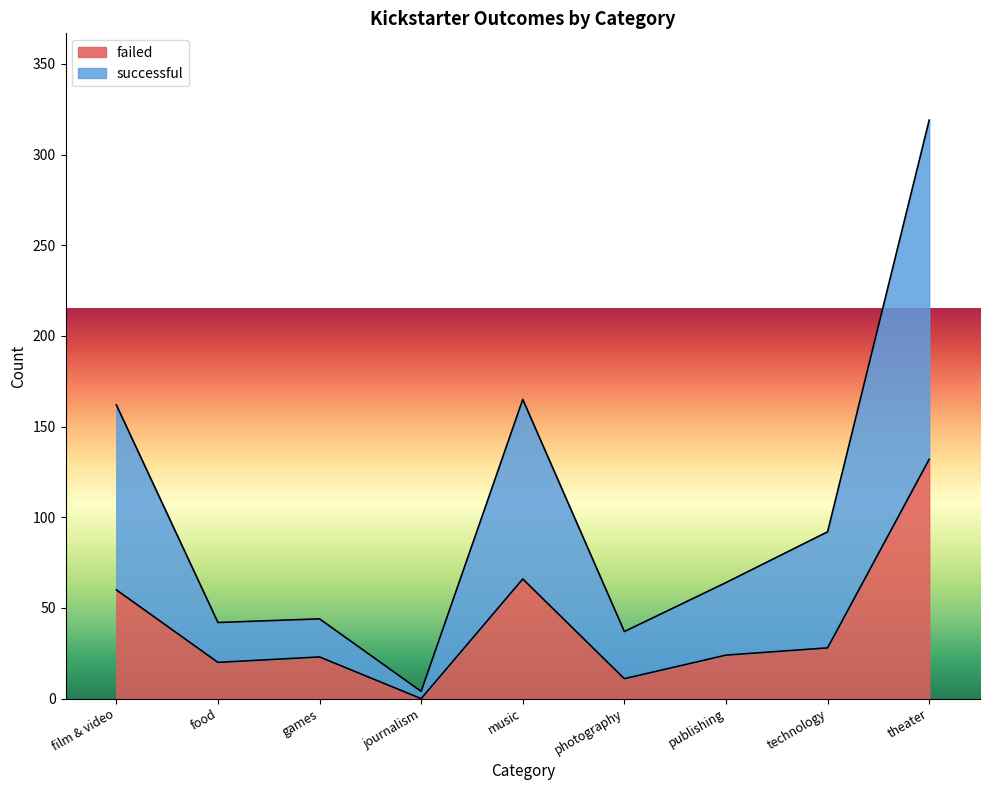

What is the difference between the maximum and minimum values in the successful series?

315